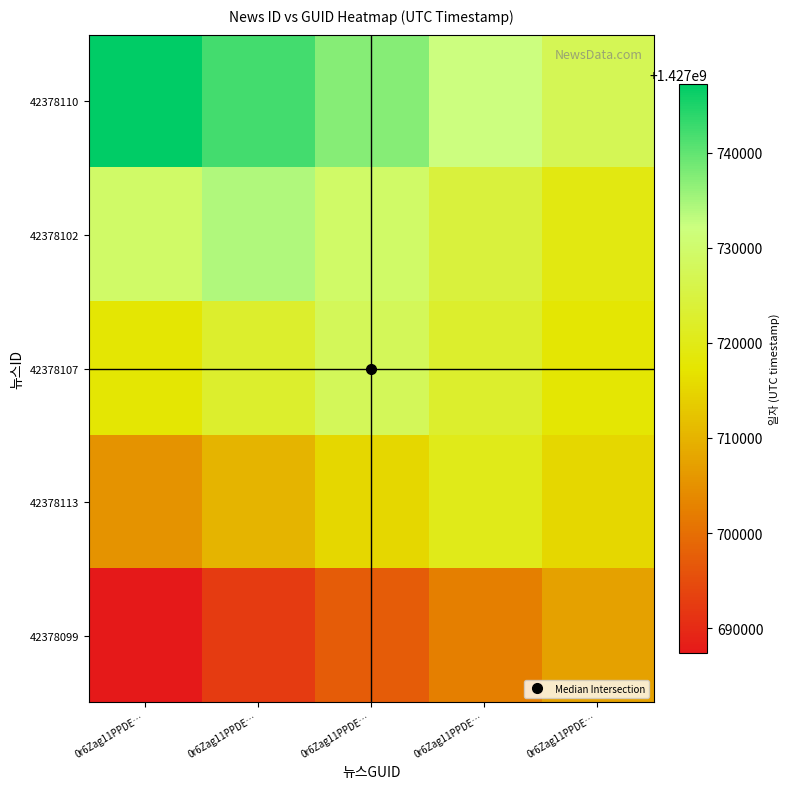

What is the spread (max minus min) of values at 0r6Zag11PPDE…?

59810